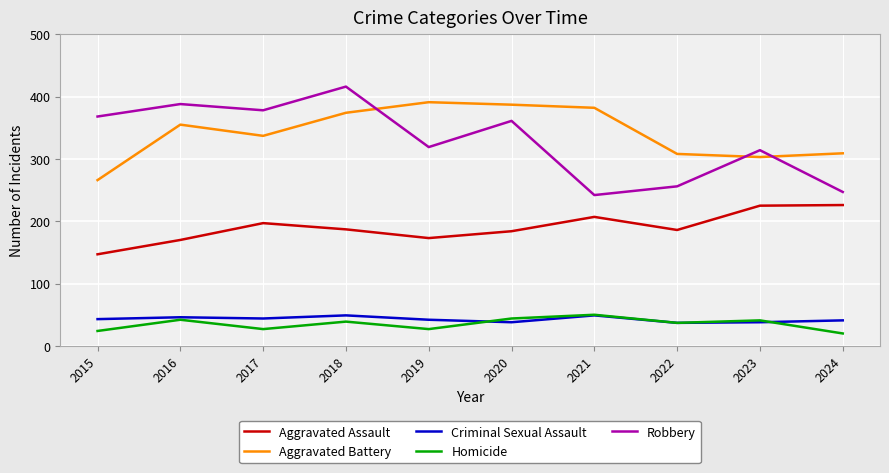

True or false: Homicide and Aggravated Battery intersect in this chart.

False